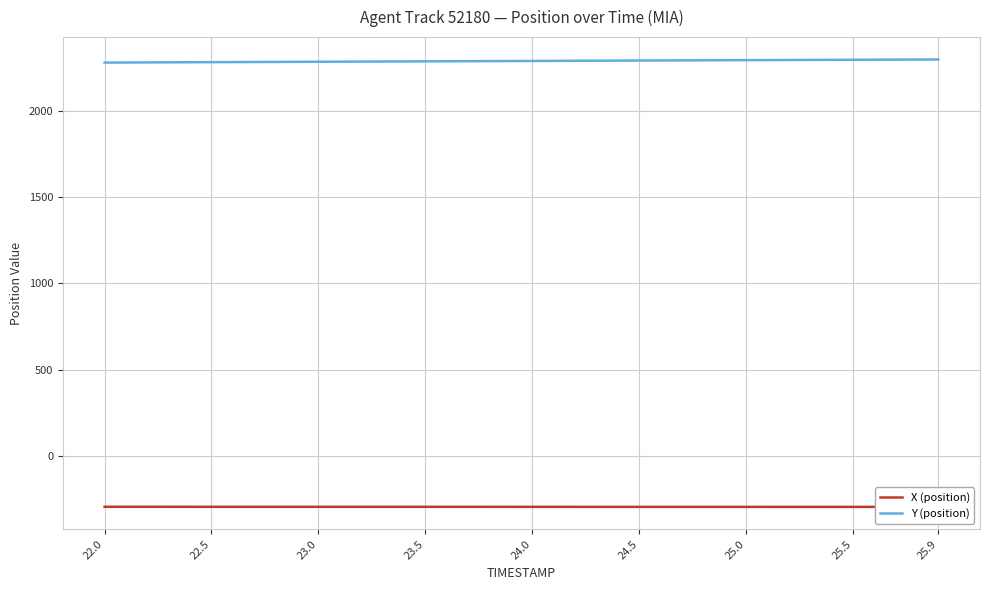

What is the minimum value for Y (position)?

2278.6